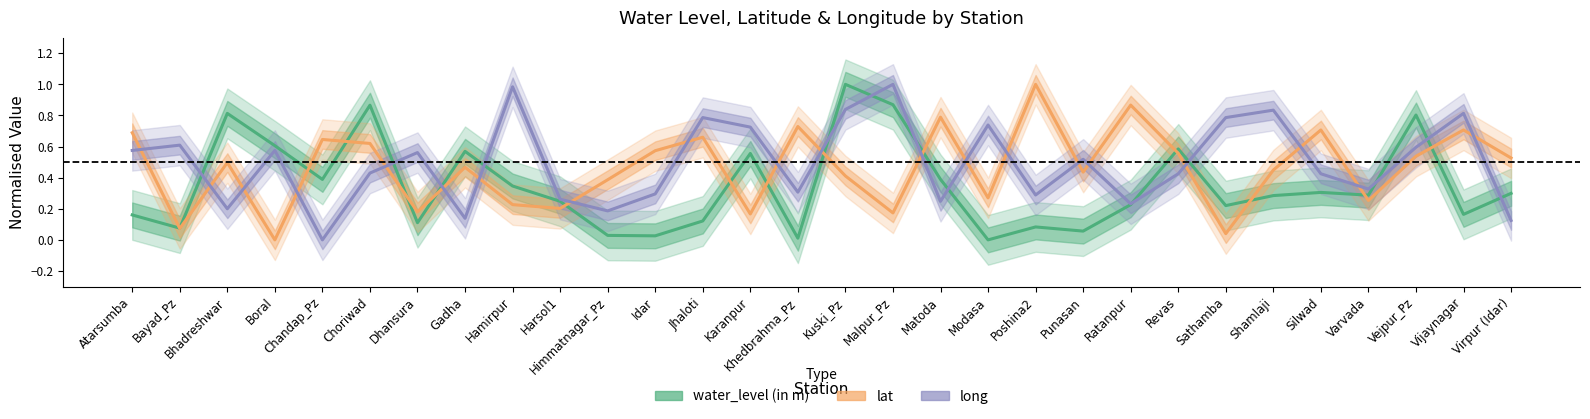

Which series has the widest spread of values?

water_level (in m)